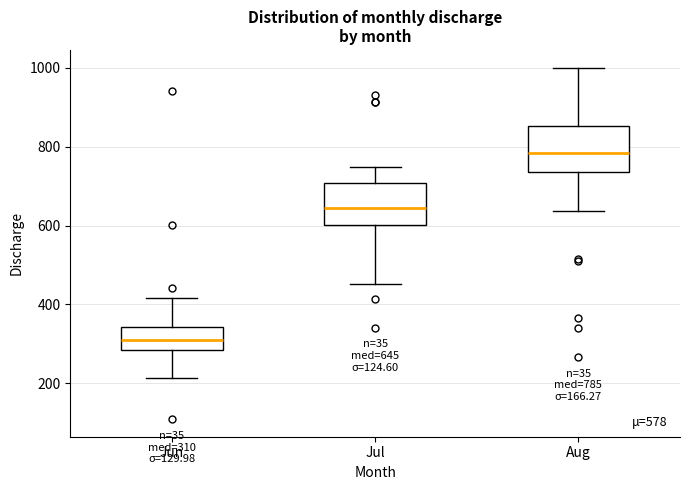

Which box has the highest median line?

Aug